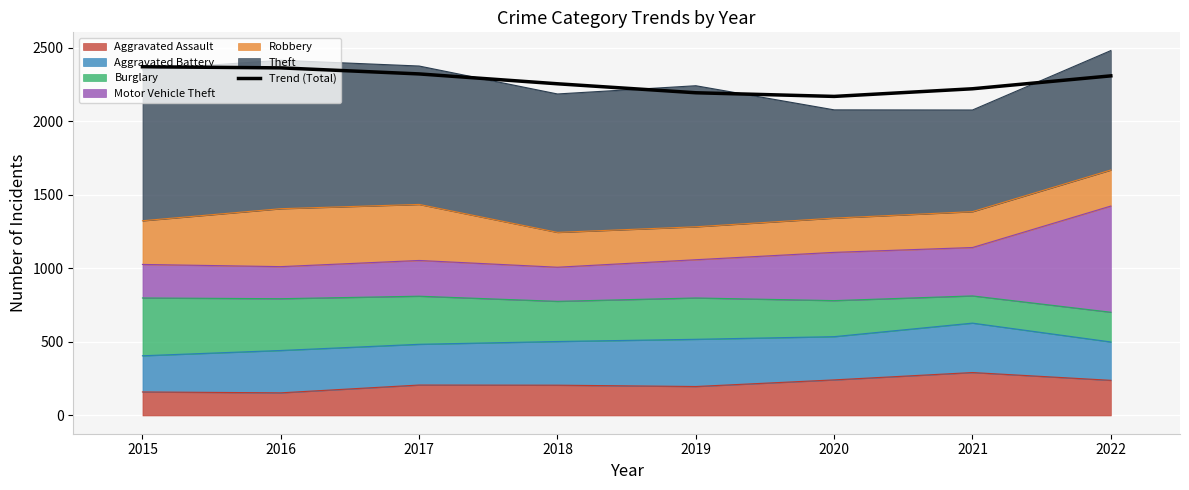

How many values exceed 2309?

4